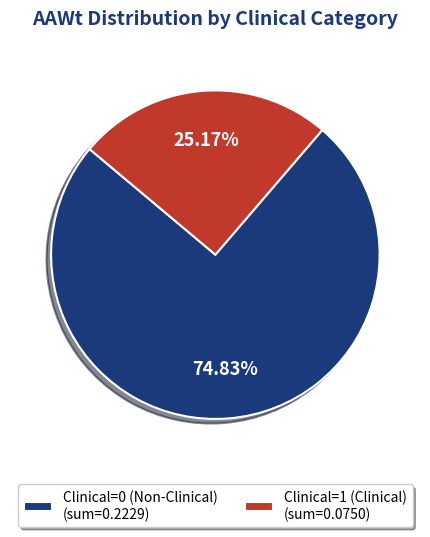

How many slices are in this pie chart?

2